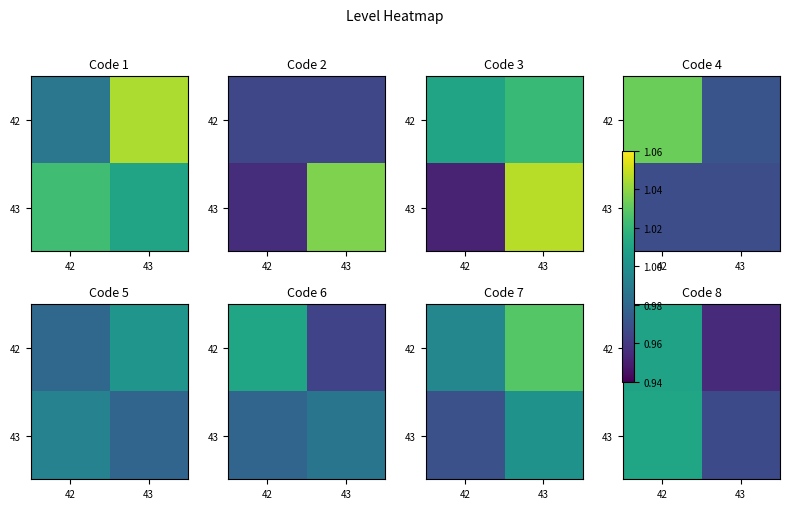

At which category is the sum across all series the highest?

42